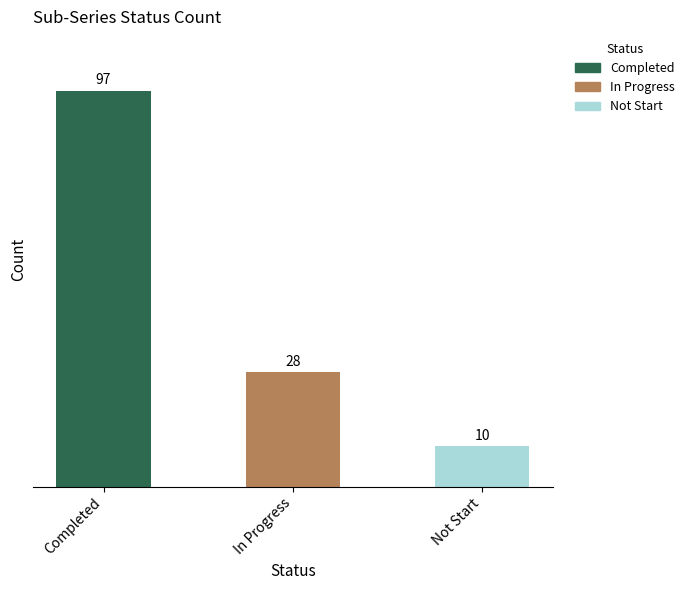

What value does the data have at Not Start, to the nearest 10?

10